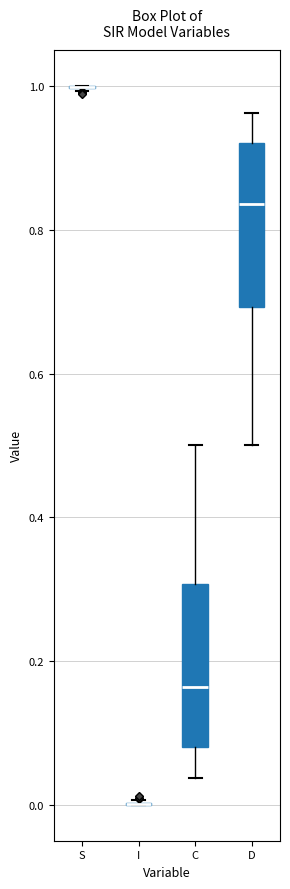

Reading left to right, transcribe this box plot: for each box, give where its median line is, the range the box spans, and where its two whiskers end, as read against the y-axis. The values are not printed on the chart, so give them approximately, as read against the axis.

S: box collapsed to a line at 1.00, whiskers 1.00 to 1.00
I: box collapsed to a line at 0.00, whiskers 0.00 to 0.00
C: median 0.16, box 0.08 to 0.30, whiskers 0.04 to 0.50
D: median 0.84, box 0.70 to 0.92, whiskers 0.50 to 0.96